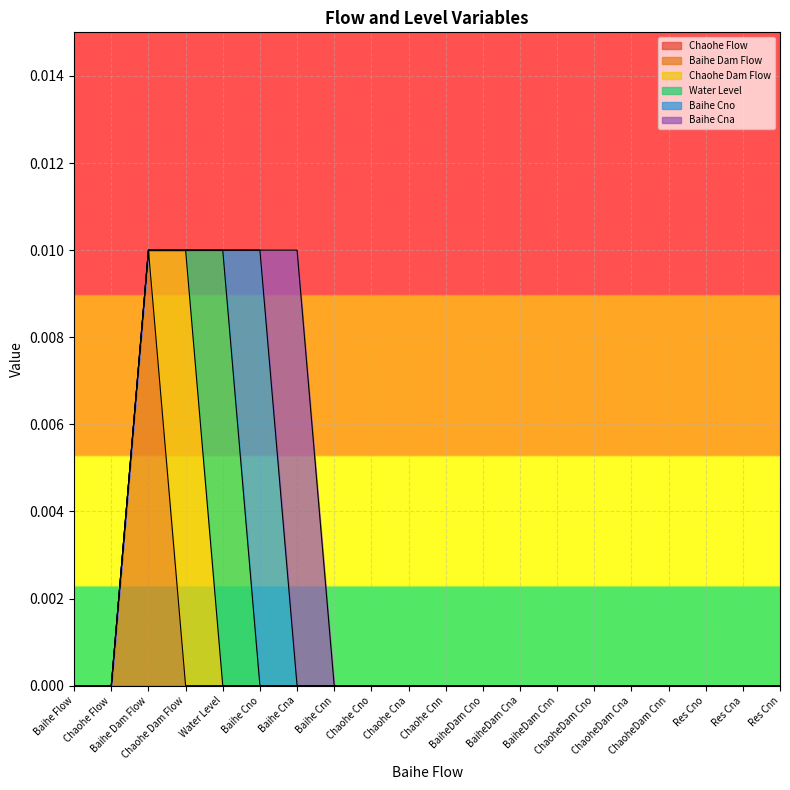

True or false: Water Level has more than 0 points higher than both neighbors.

True